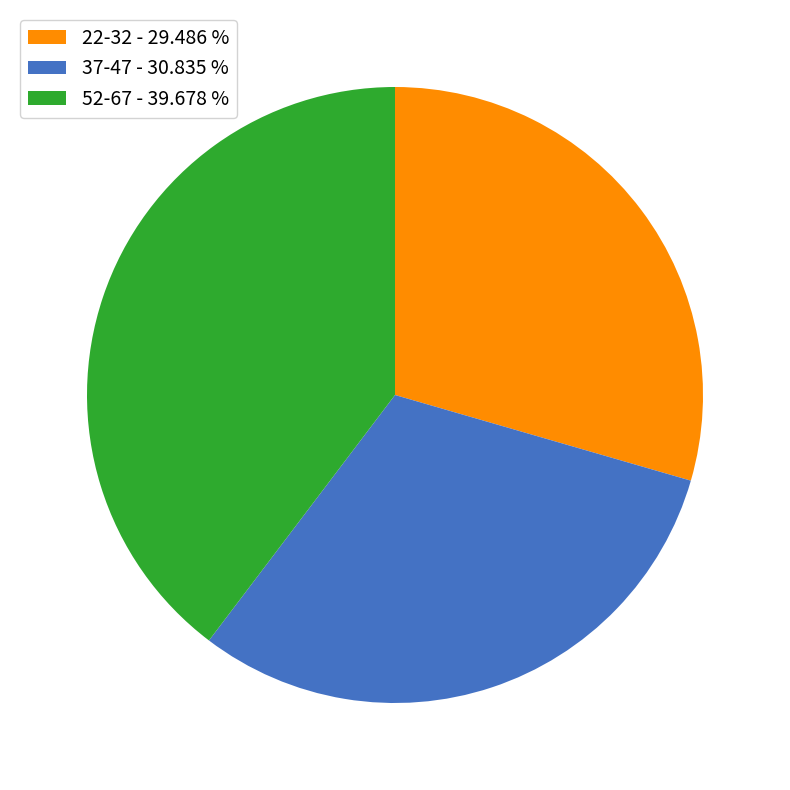

Which slice is the largest?

52-67 - 39.678 %